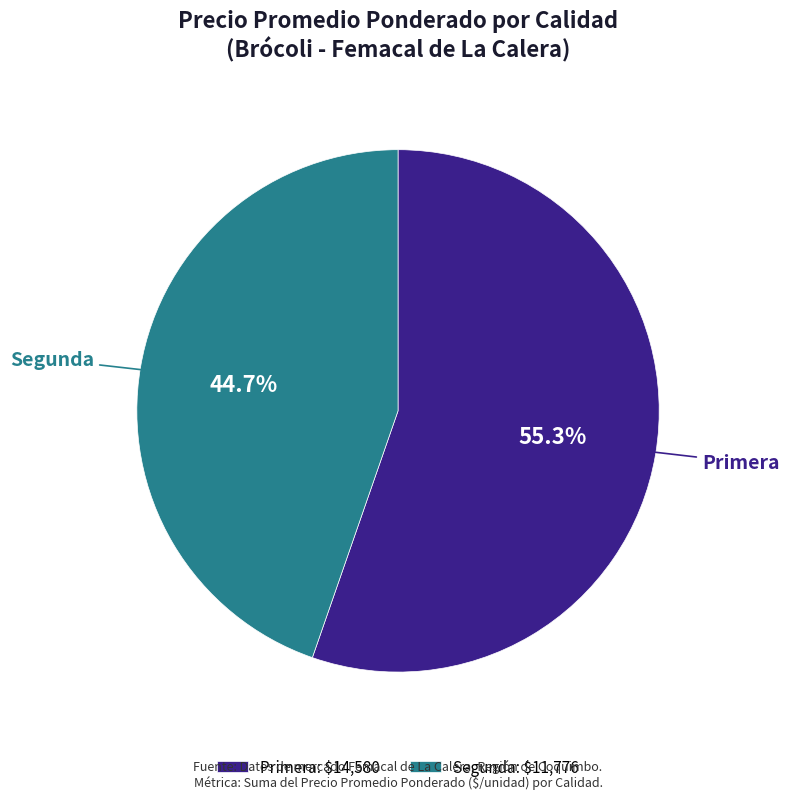

Is there a majority slice in this chart?

Yes